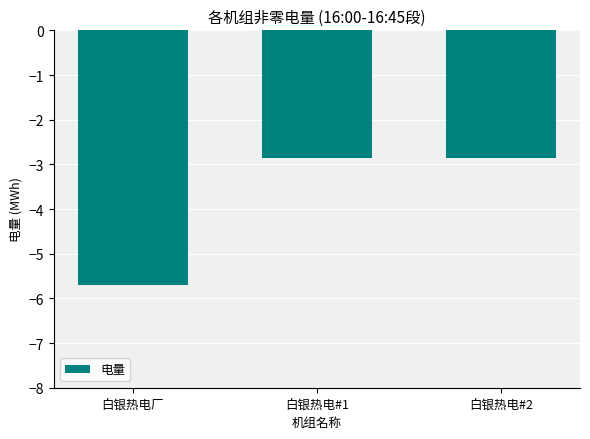

What is the label of the 3rd bar from the right?

白银热电厂